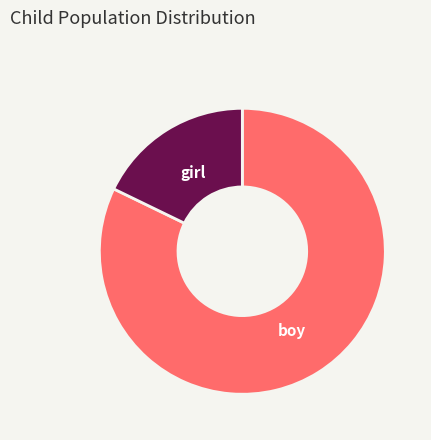

The girl slice represents 28% of the pie. True or false?

False